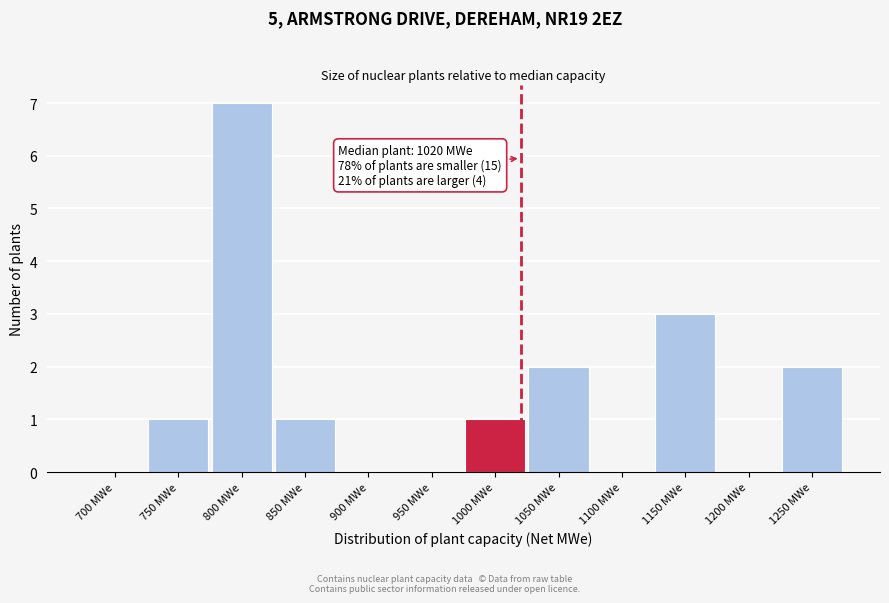

Reading right to left, what are all the values shown in this chart?

1250 MWe=2	1200 MWe=0	1150 MWe=3	1100 MWe=0	1050 MWe=2	1000 MWe=1	950 MWe=0	900 MWe=0	850 MWe=1	800 MWe=7	750 MWe=1	700 MWe=0